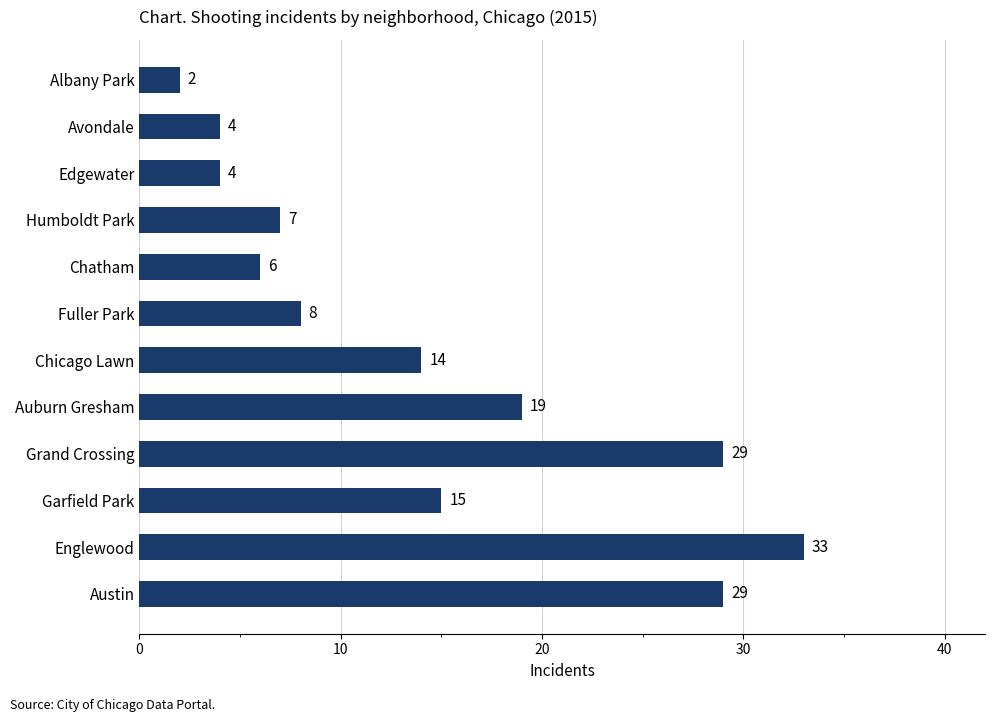

Reading top to bottom, transcribe all the data shown in this chart.

2	4	4	7	6	8	14	19	29	15	33	29